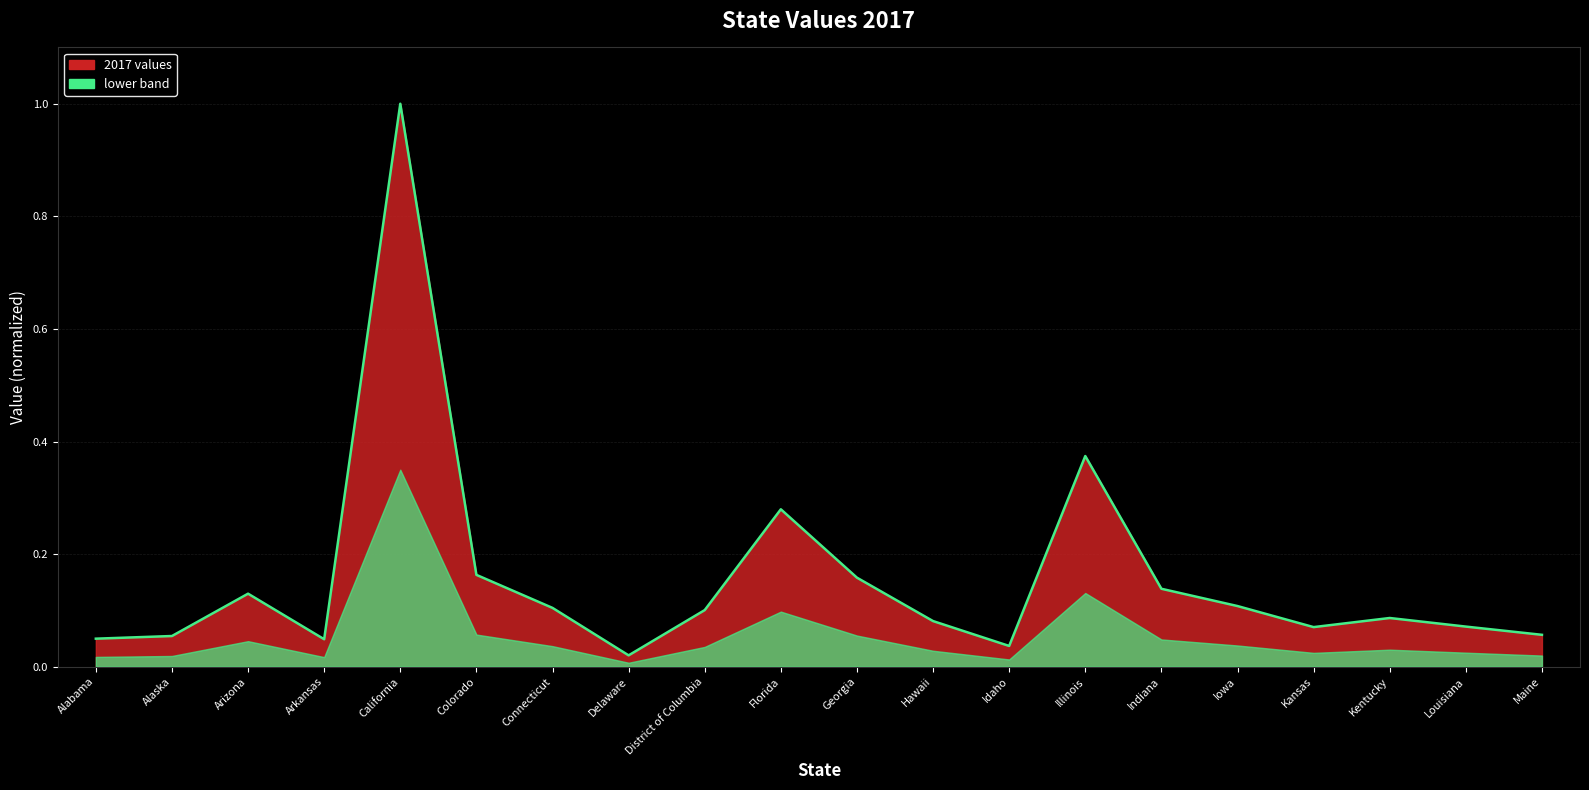

Reading left to right, list all the values displayed in this chart.

Alabama=0.0	Alaska=0.1	Arizona=0.1	Arkansas=0.0	California=1.0	Colorado=0.2	Connecticut=0.1	Delaware=0.0	District of Columbia=0.1	Florida=0.3	Georgia=0.2	Hawaii=0.1	Idaho=0.0	Illinois=0.4	Indiana=0.1	Iowa=0.1	Kansas=0.1	Kentucky=0.1	Louisiana=0.1	Maine=0.1